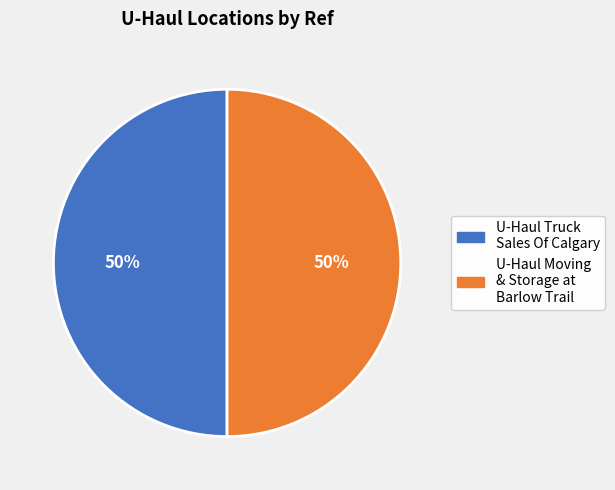

Which category has the biggest portion of the pie?

U-Haul Moving & Storage at Barlow Trail